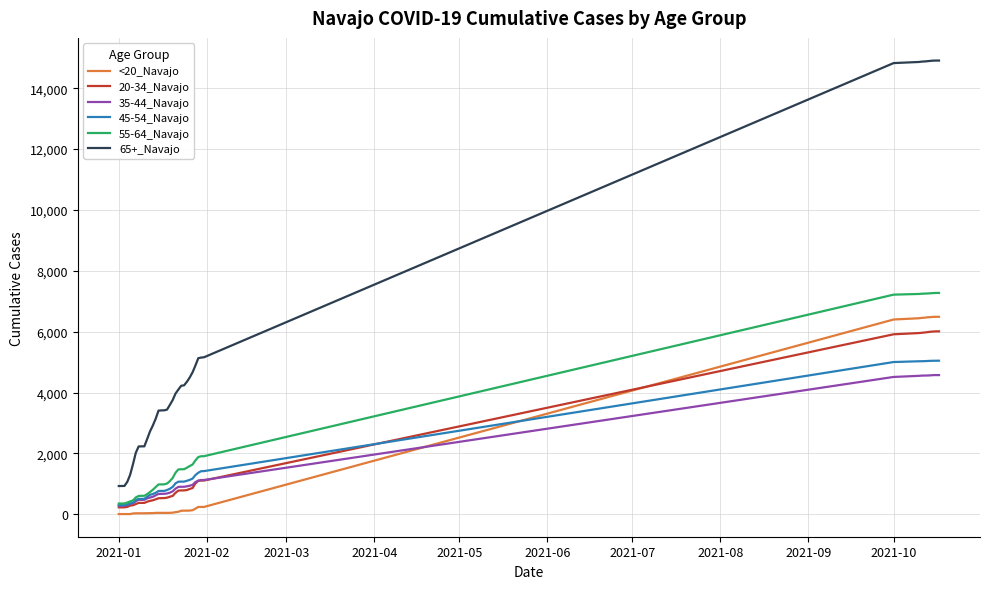

Which series has the widest spread of values?

65+_Navajo